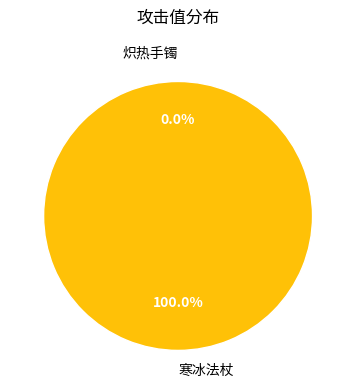

Is there a majority slice in this chart?

Yes